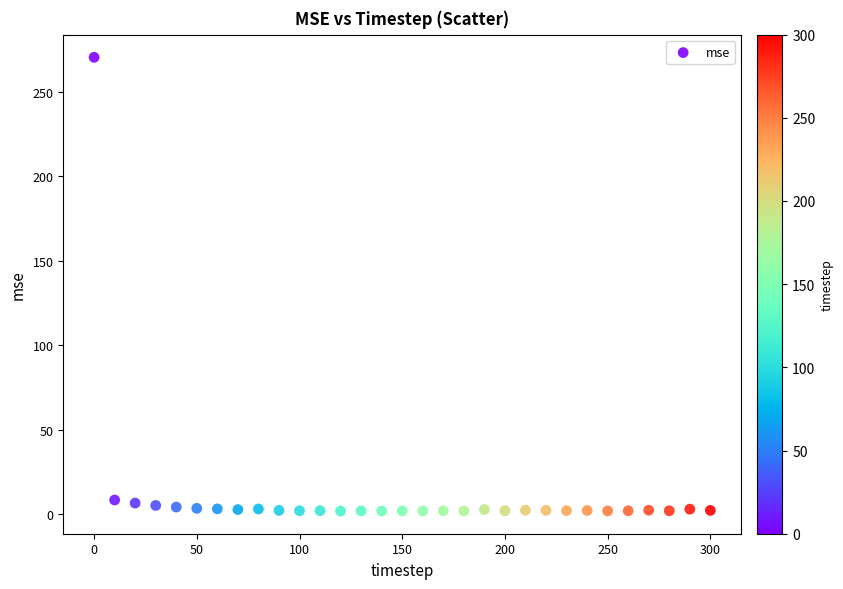

What is the range of Y values (max minus min)?

268.5